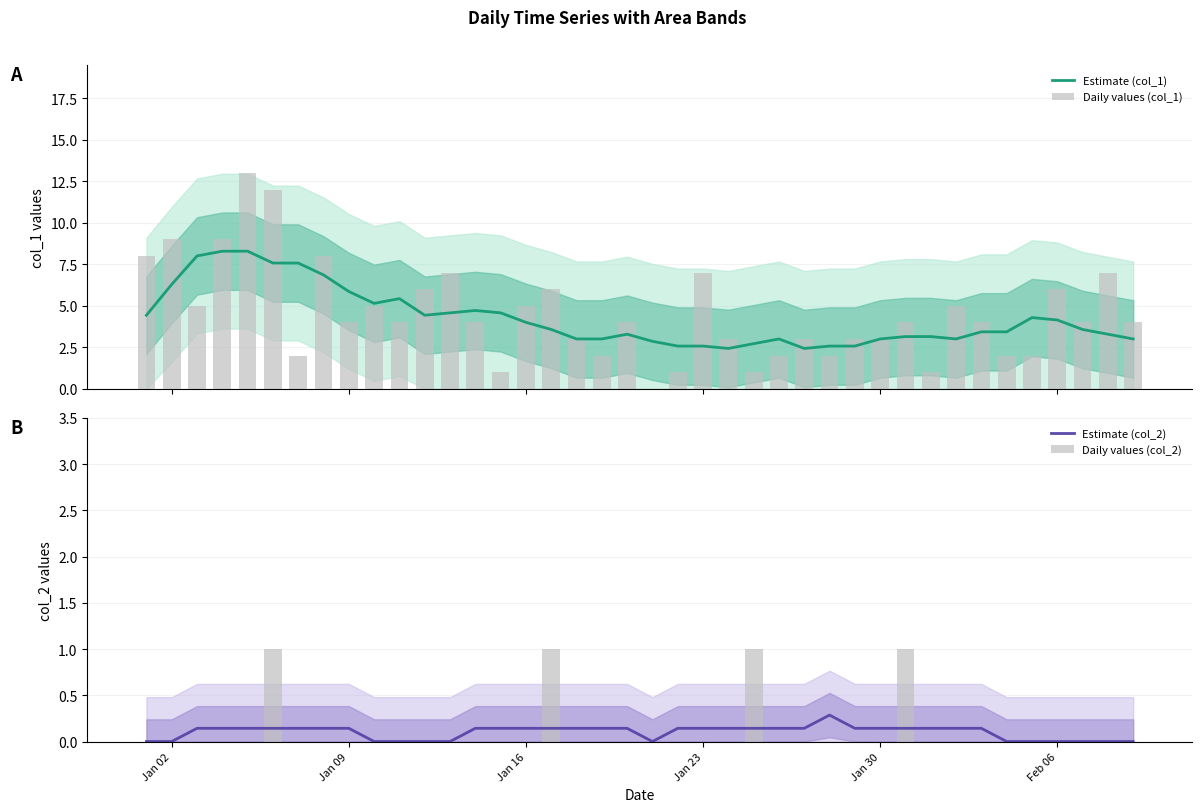

How many distinct data groups are displayed?

4